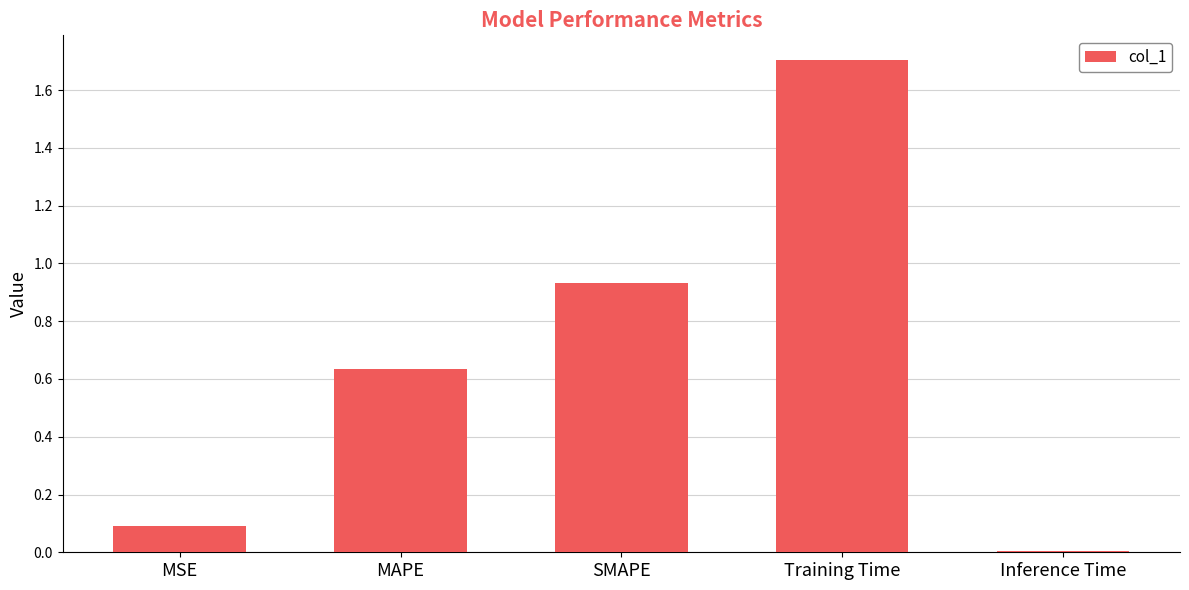

What is the label of the 3rd bar from the right?

SMAPE